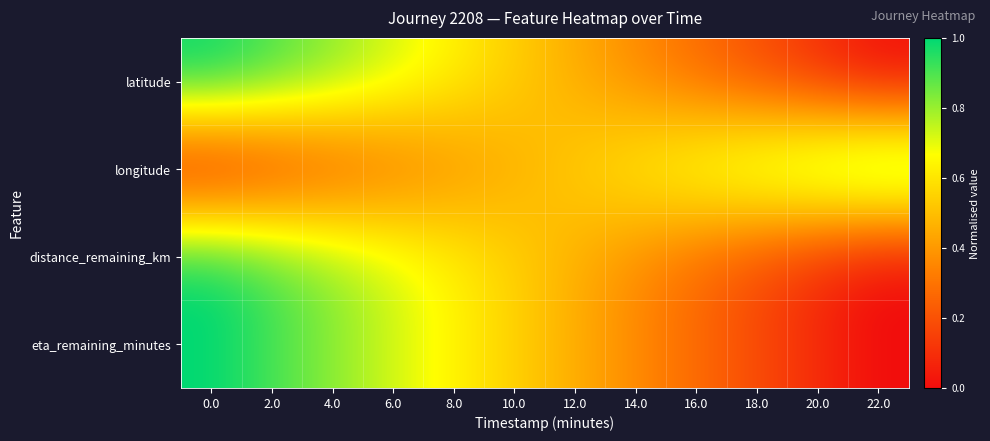

Reading right to left, extract all data points from this chart.

latitude: 22.0=0.0	20.0=0.1	18.0=0.2	16.0=0.3	14.0=0.4	12.0=0.5	10.0=0.5	8.0=0.6	6.0=0.7	4.0=0.8	2.0=0.9	0.0=1.0
longitude: 22.0=1.0	20.0=0.9	18.0=0.8	16.0=0.7	14.0=0.6	12.0=0.5	10.0=0.5	8.0=0.4	6.0=0.3	4.0=0.2	2.0=0.1	0.0=0.0
distance_remaining_km: 22.0=0.0	20.0=0.1	18.0=0.2	16.0=0.3	14.0=0.4	12.0=0.5	10.0=0.5	8.0=0.6	6.0=0.7	4.0=0.8	2.0=0.9	0.0=1.0
eta_remaining_minutes: 22.0=0.0	20.0=0.1	18.0=0.2	16.0=0.3	14.0=0.4	12.0=0.5	10.0=0.5	8.0=0.6	6.0=0.7	4.0=0.8	2.0=0.9	0.0=1.0